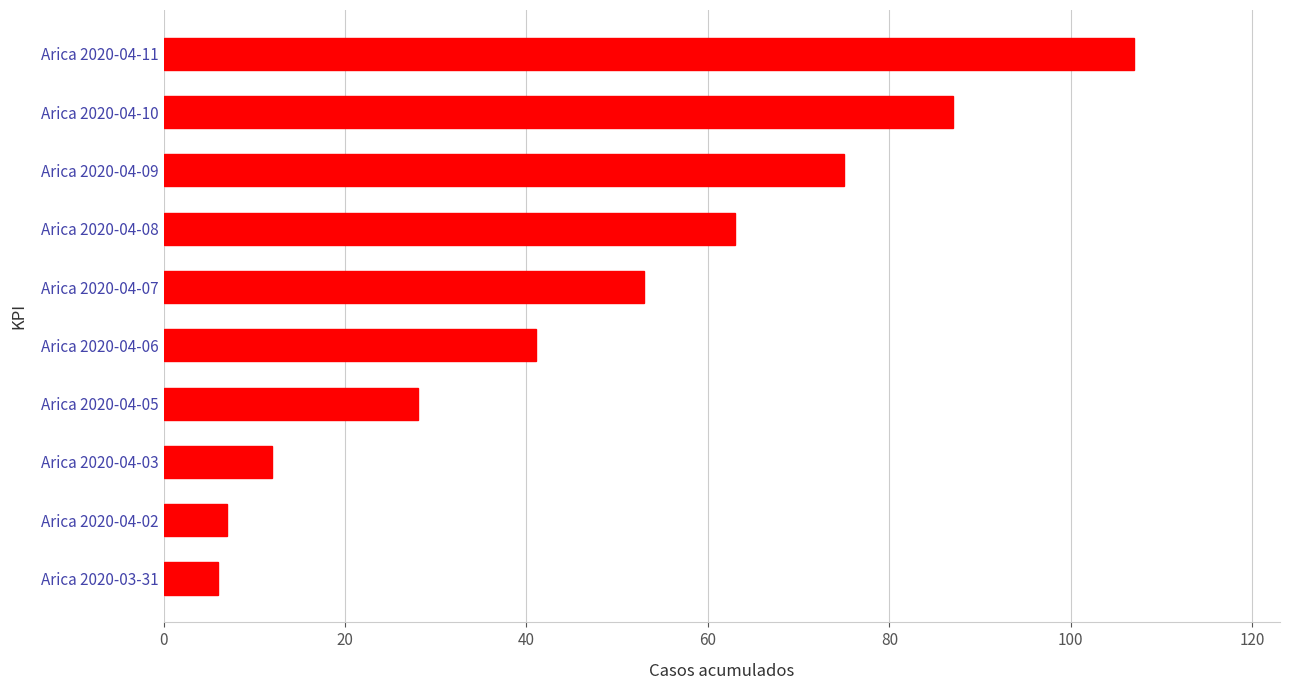

What is the difference between the second highest and second lowest values?

80